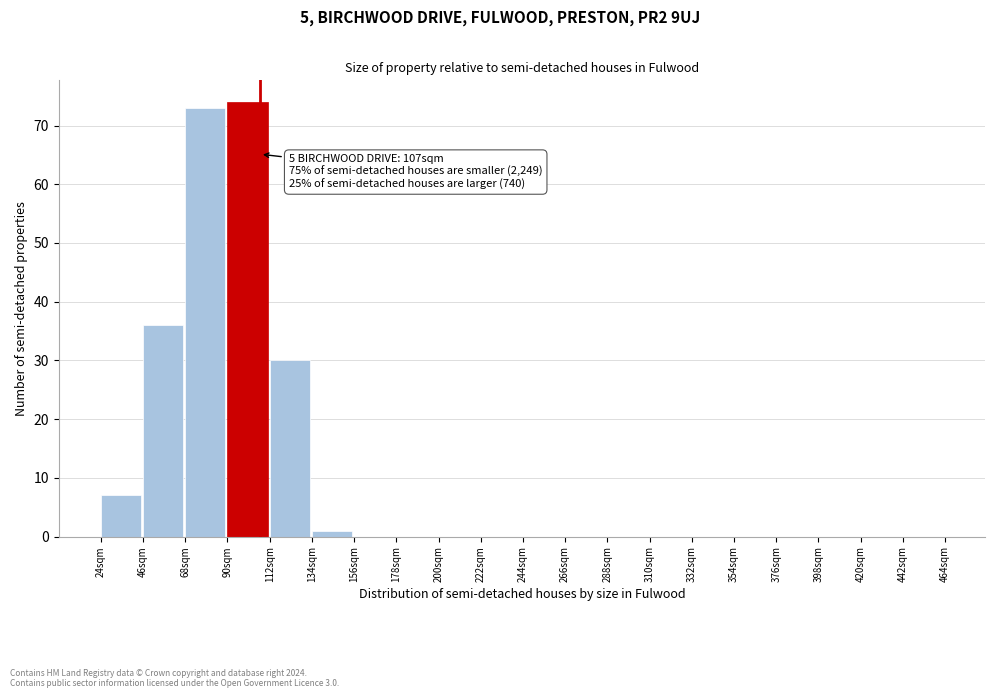

Over which range of the x-axis is the bar tallest?

90 to 112